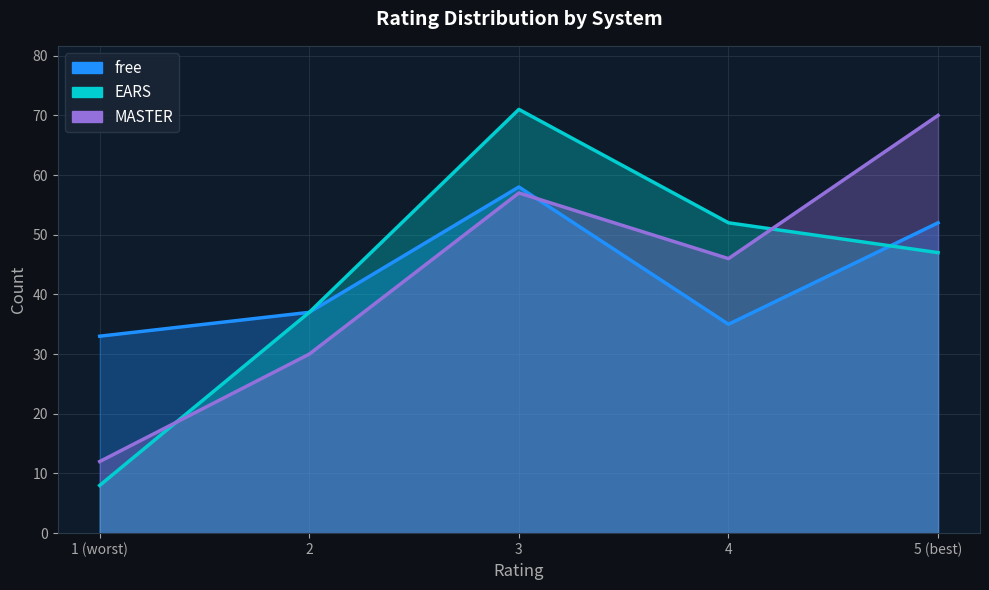

At 2, list the series in order from largest to smallest.

free, EARS, MASTER